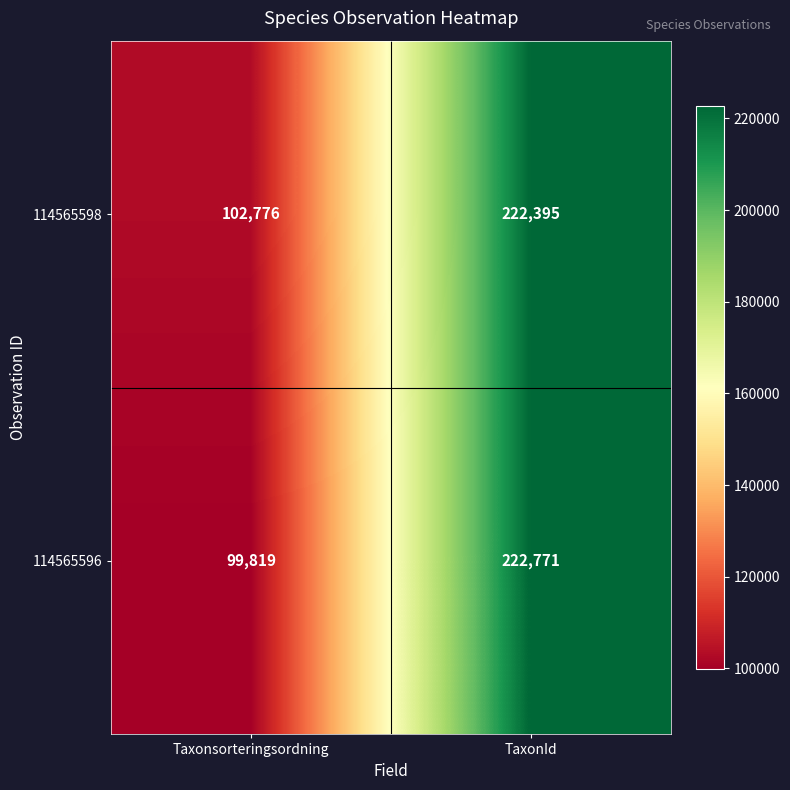

Which series has the largest range (max minus min)?

114565596